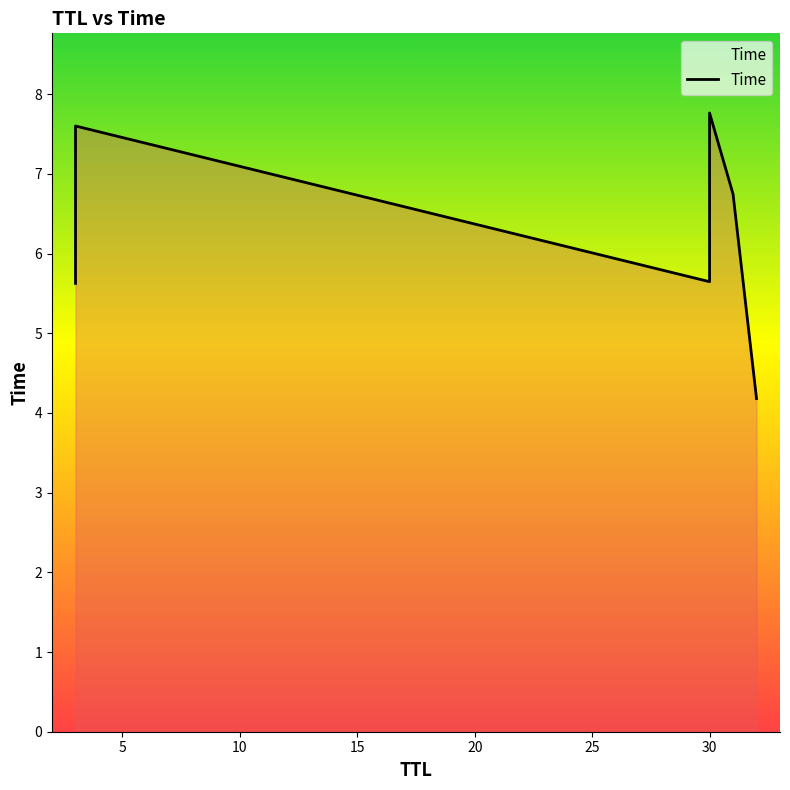

True or false: the data has more than 0 interior local peaks.

True